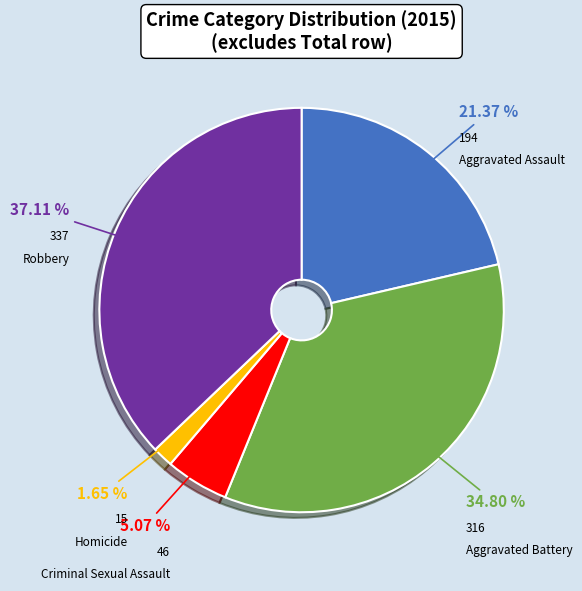

Is there a majority slice in this chart?

No